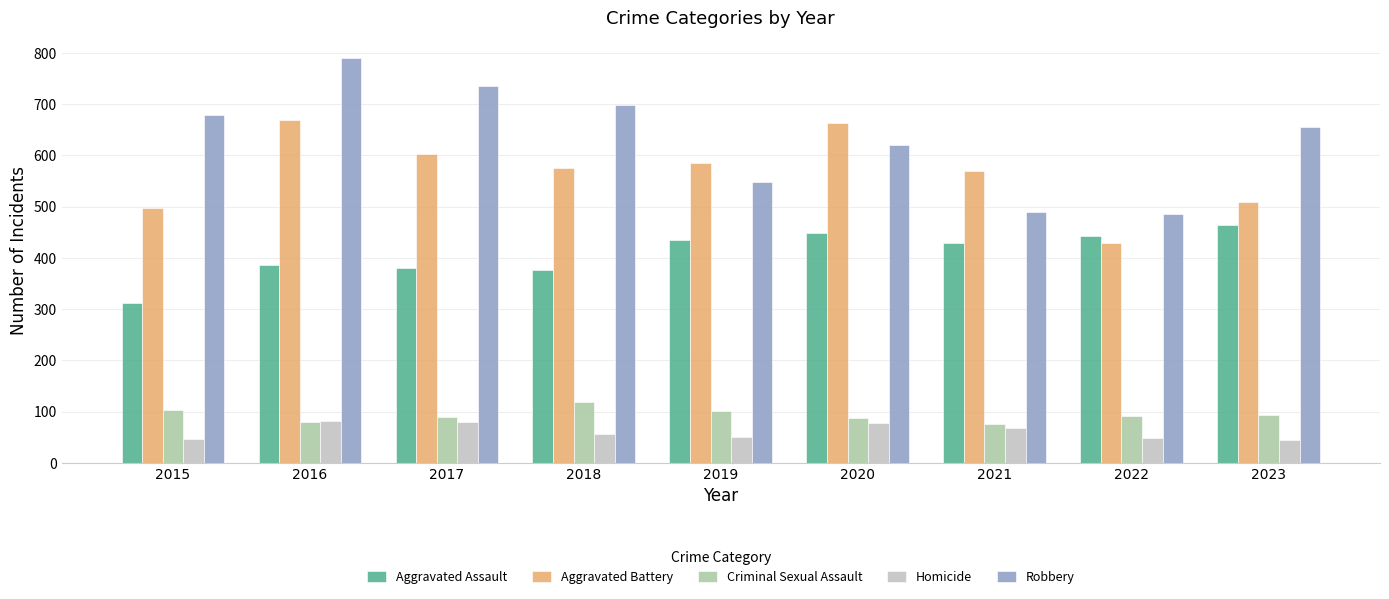

Count the number of data series in this chart.

5